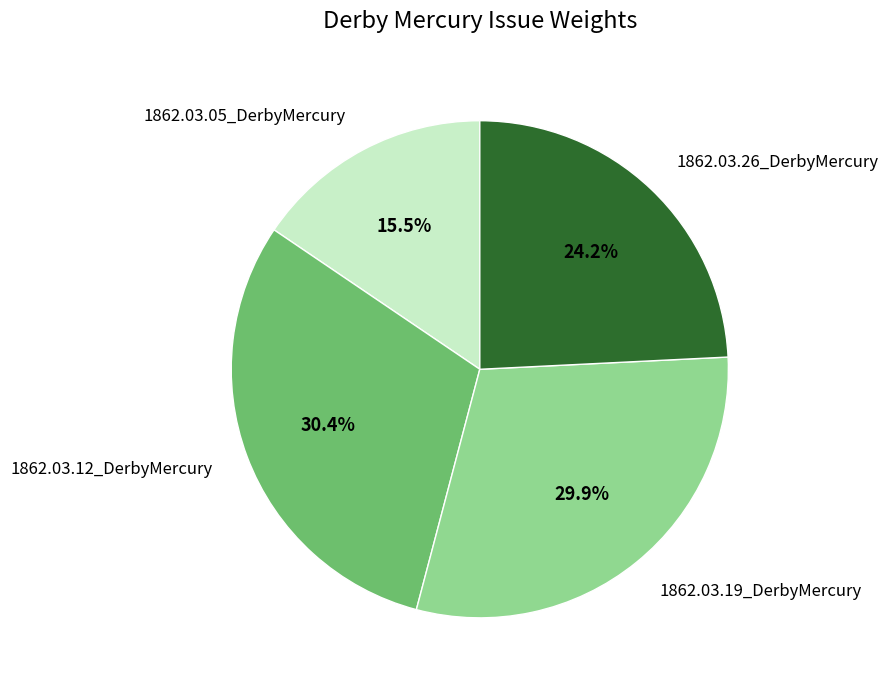

What portion of the pie excludes 1862.03.19_DerbyMercury?

70.1%